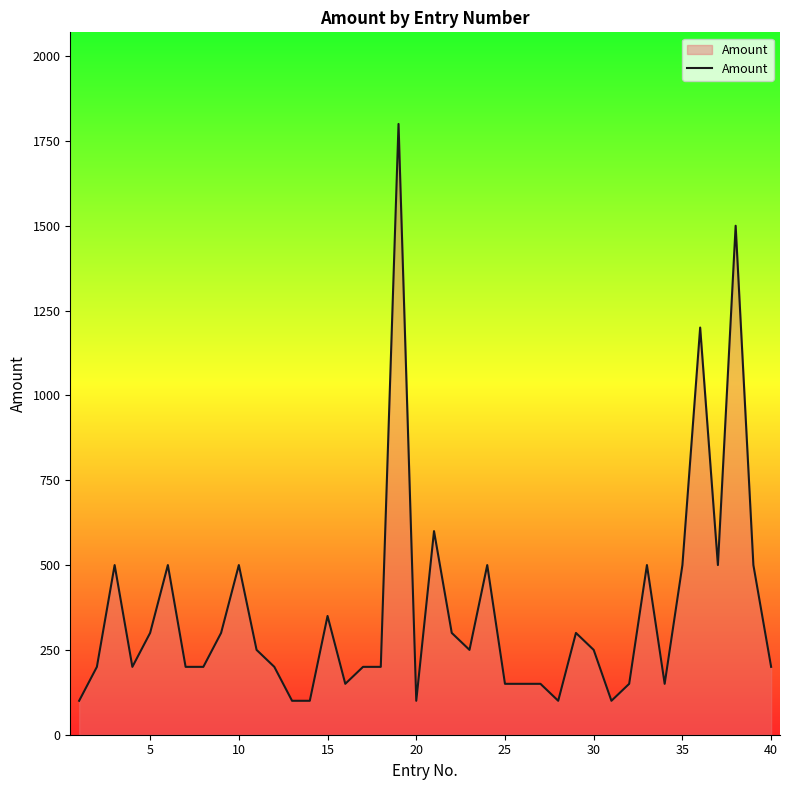

What is the greatest value displayed?

1800